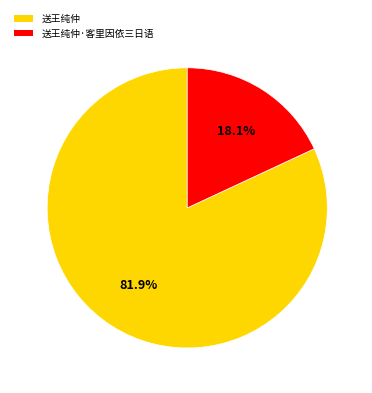

To the nearest percent, what portion does 送王纯仲·客里因依三日语 represent?

18%